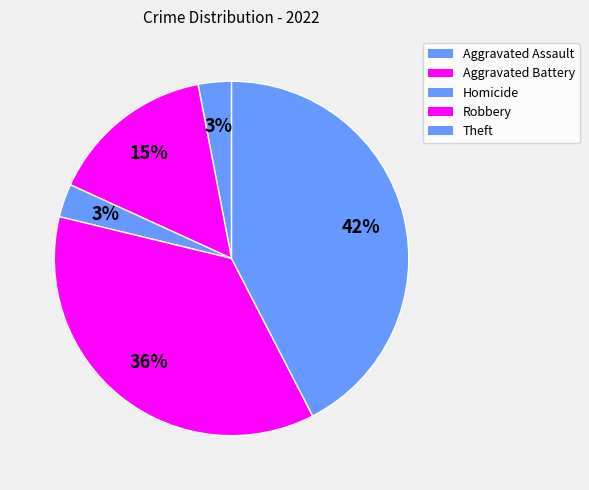

What percentage is the Homicide slice, to the nearest percent?

3%